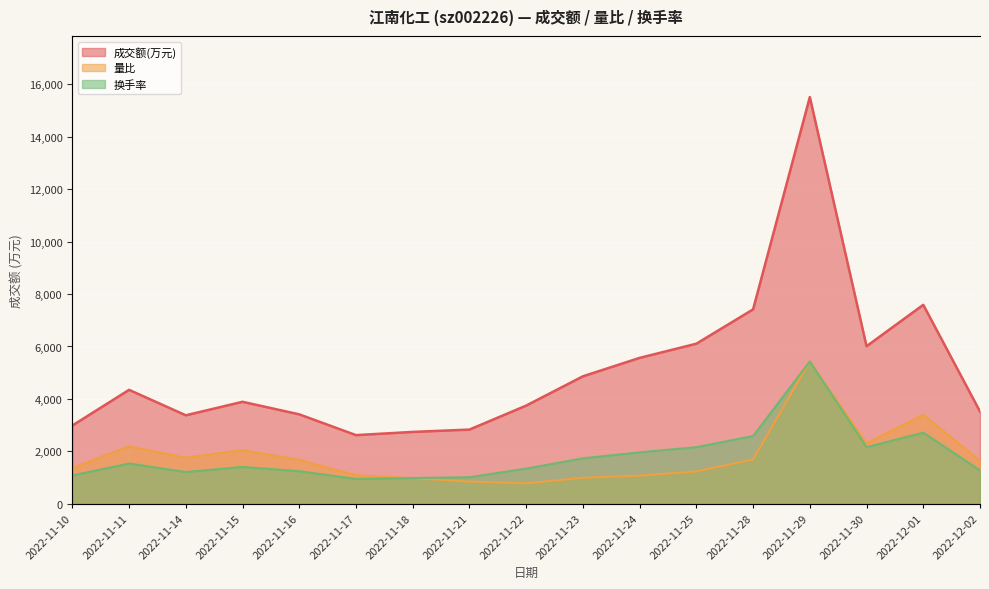

Read the 量比 value at 2022-11-25.

1235.5